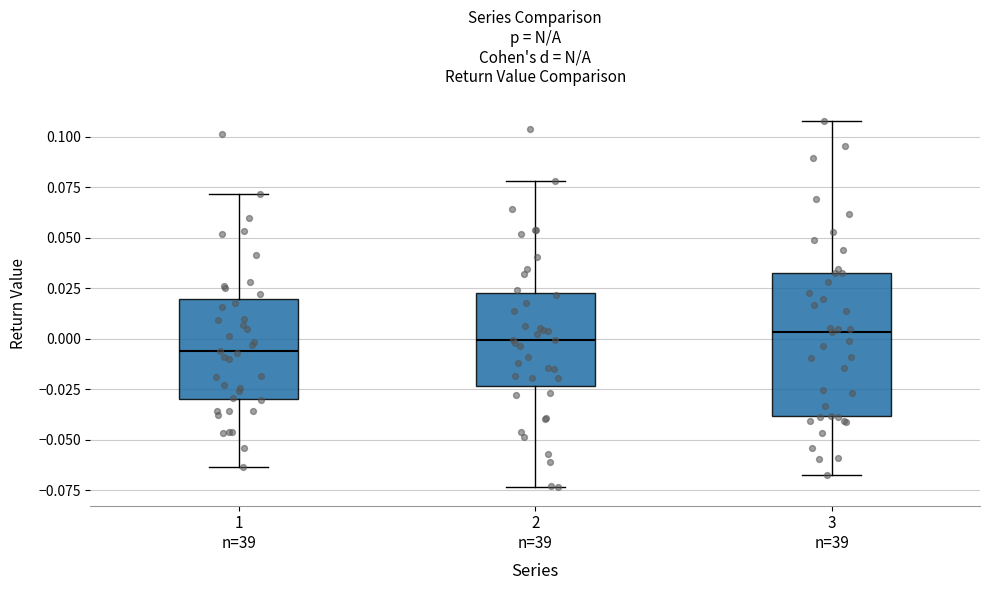

Which box is the tallest, from its lower edge to its upper edge?

3 n=39